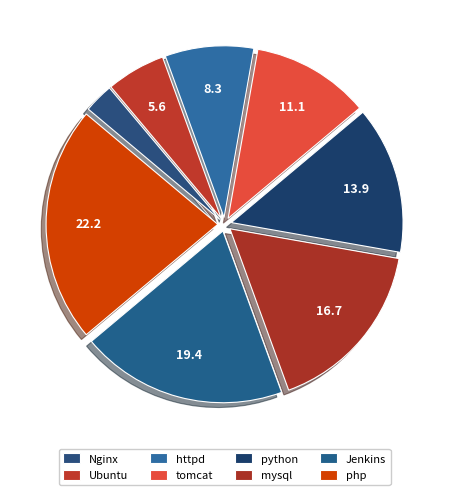

How many slices are in this pie chart?

8